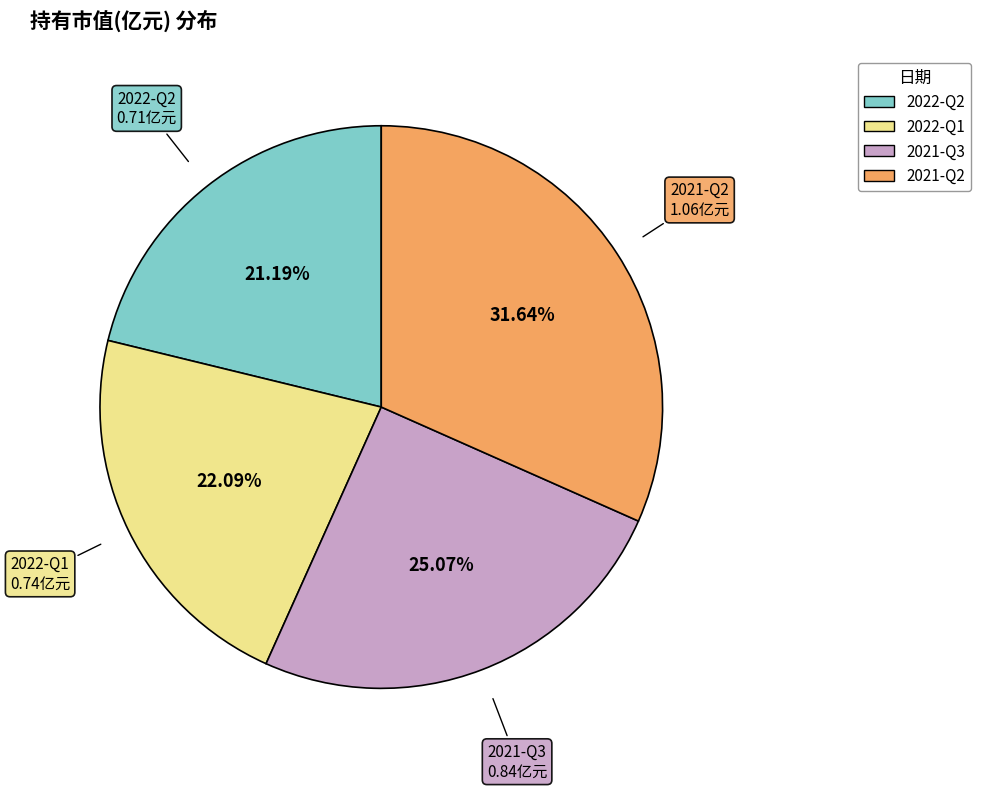

Which category has the smallest portion of the pie?

2022-Q2